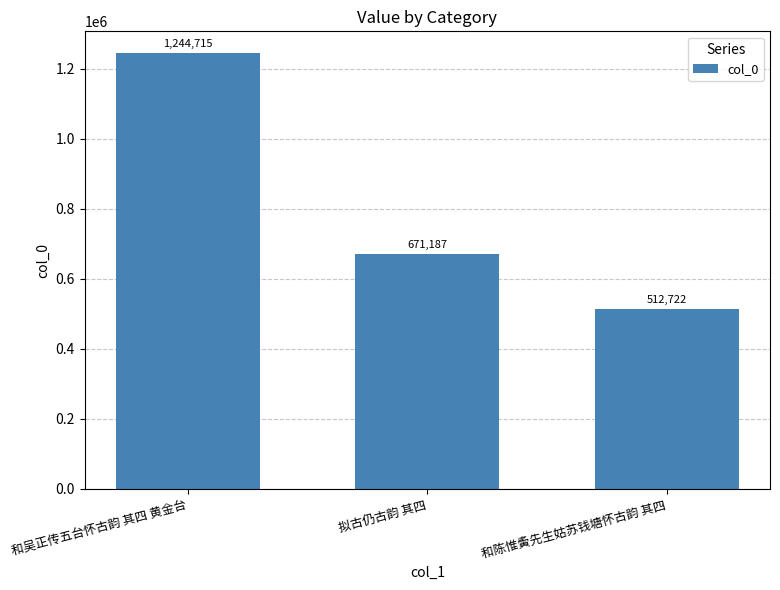

What is the smallest value displayed?

512722